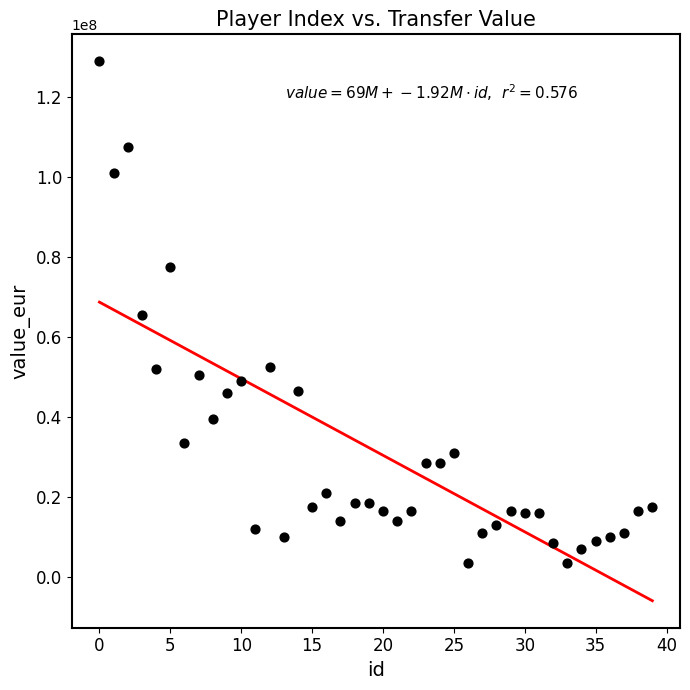

What is the range of Y values (max minus min)?

125600000